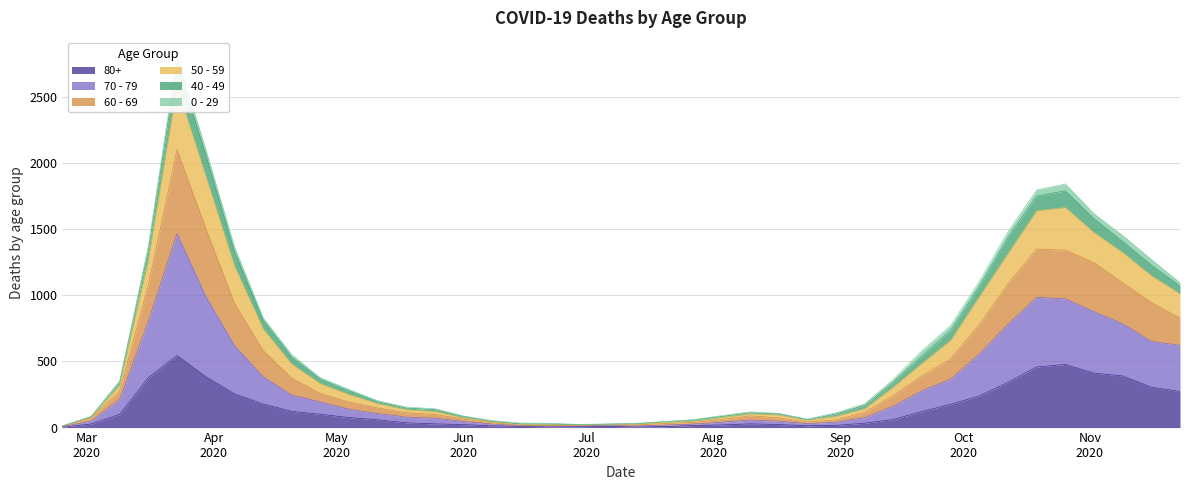

Is it true that 60 - 69 equals 55 at 2020-08-03?

False